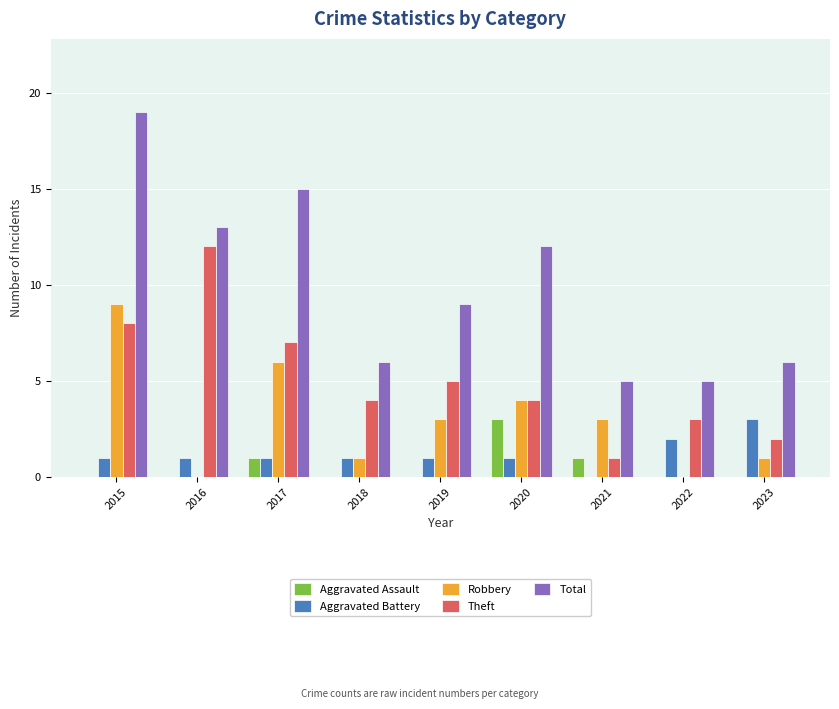

At which label does Aggravated Battery reach its peak?

2023